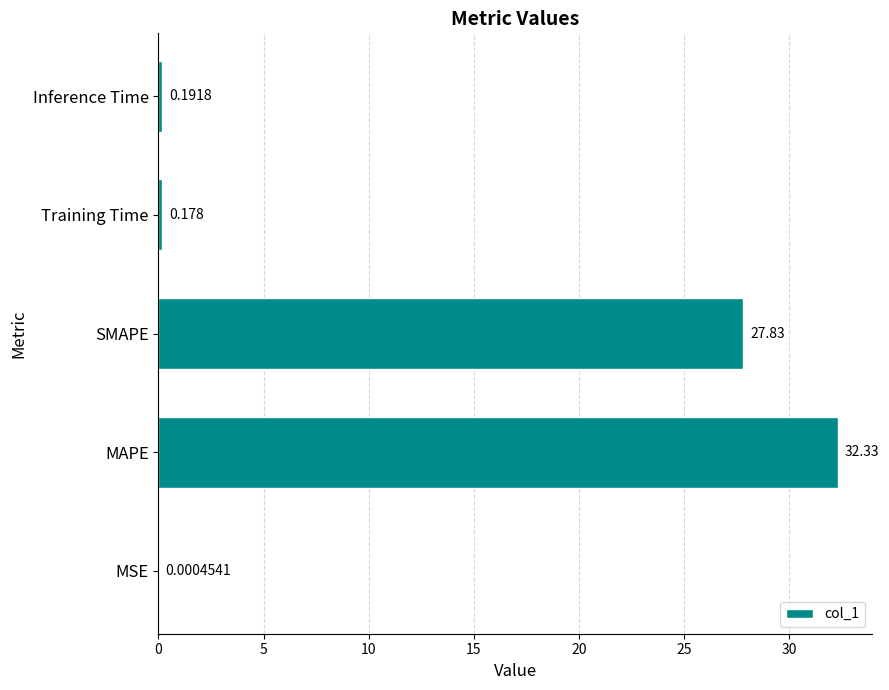

What is the greatest value displayed?

32.3